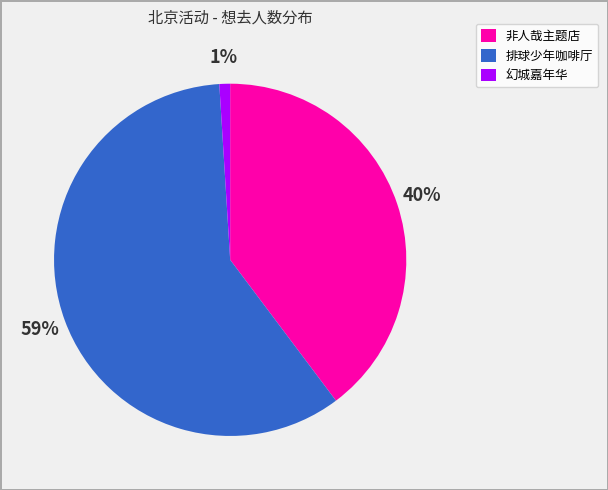

What is the majority slice?

排球少年咖啡厅